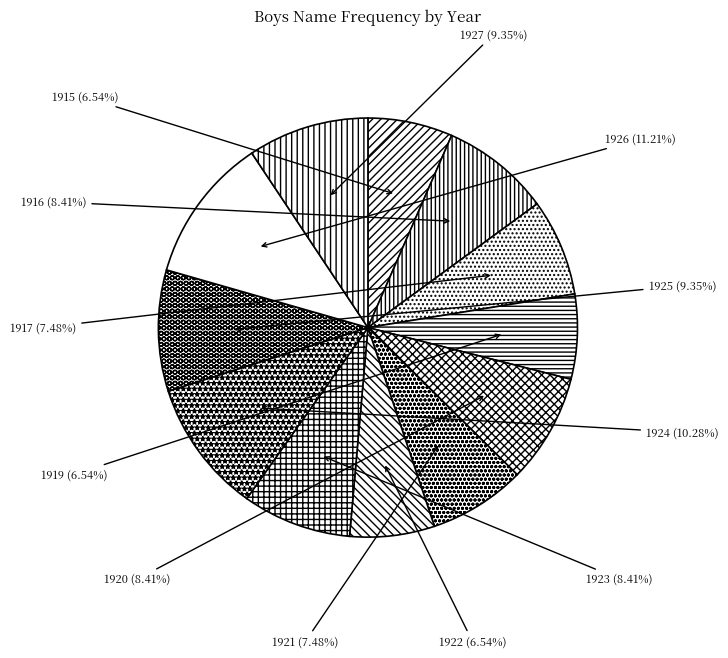

Count the number of slices in the pie.

12